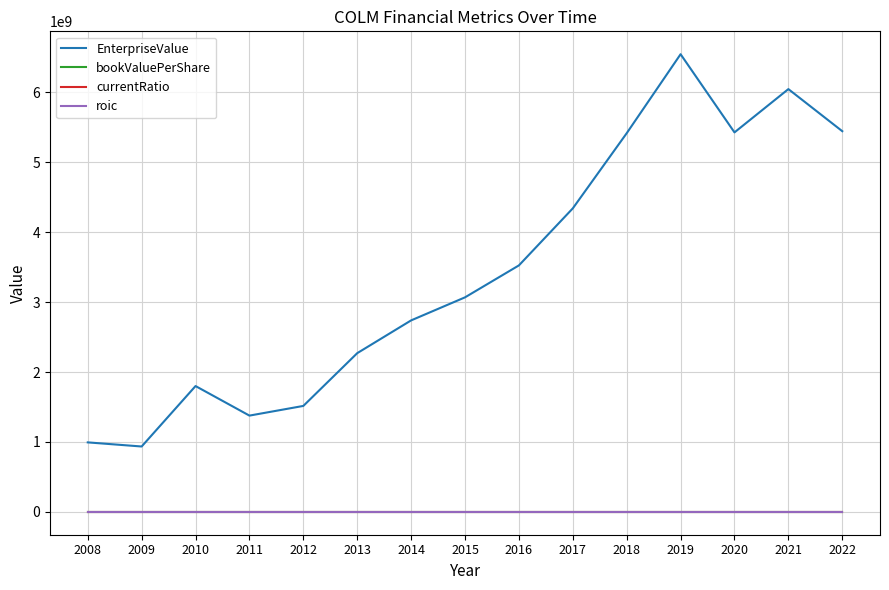

Is the value of bookValuePerShare at 2017 greater than the value of EnterpriseValue at 2018?

No